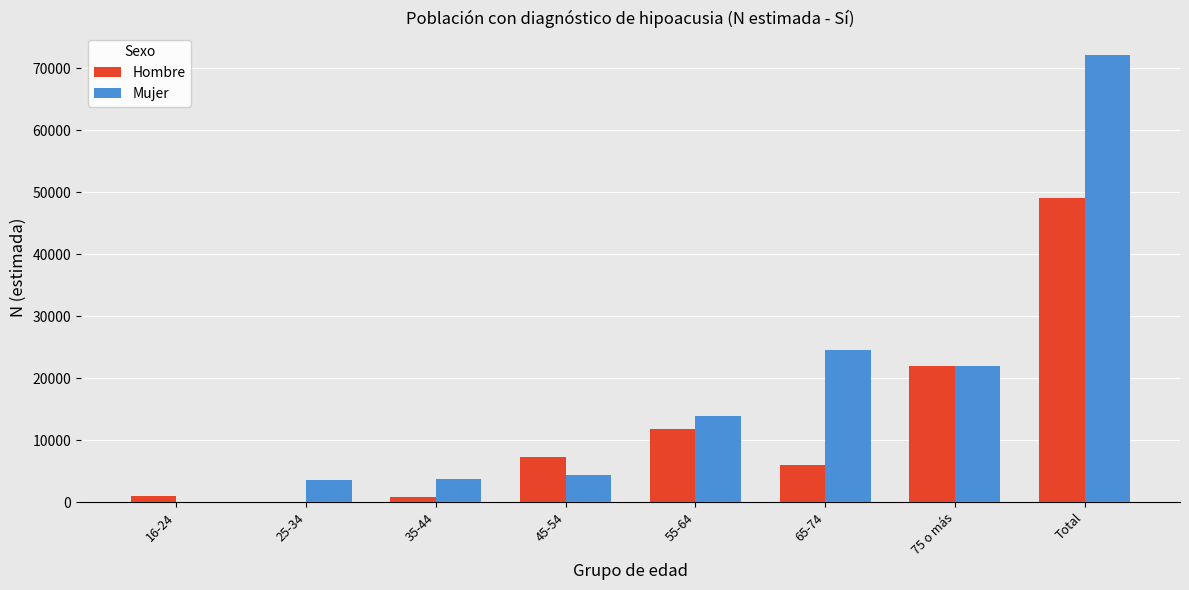

Count the number of categories in the chart.

8